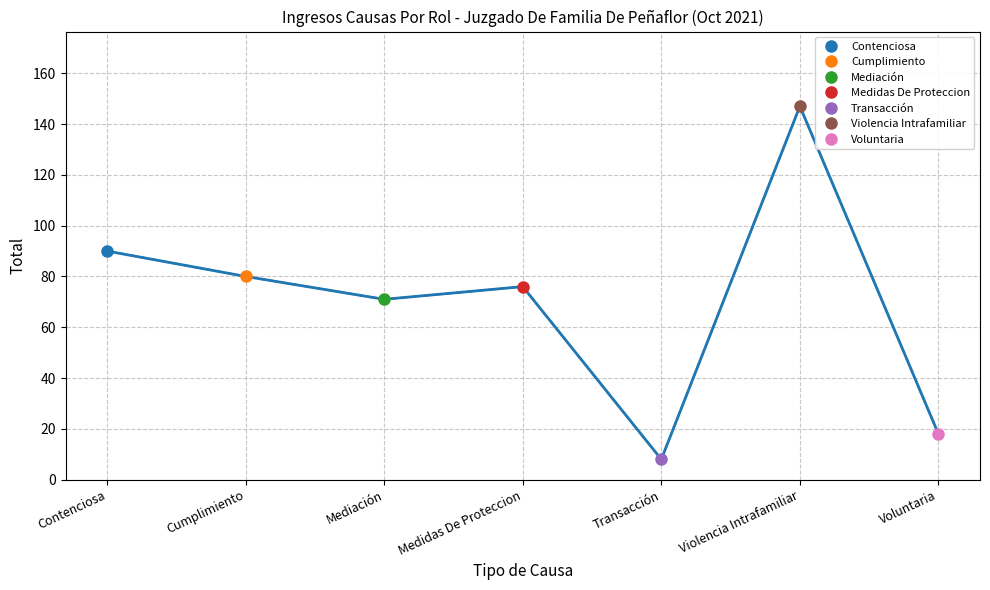

Reading left to right, list all the values displayed in this chart.

Contenciosa=90	Cumplimiento=80	Mediación=71	Medidas De Proteccion=76	Transacción=8	Violencia Intrafamiliar=147	Voluntaria=18